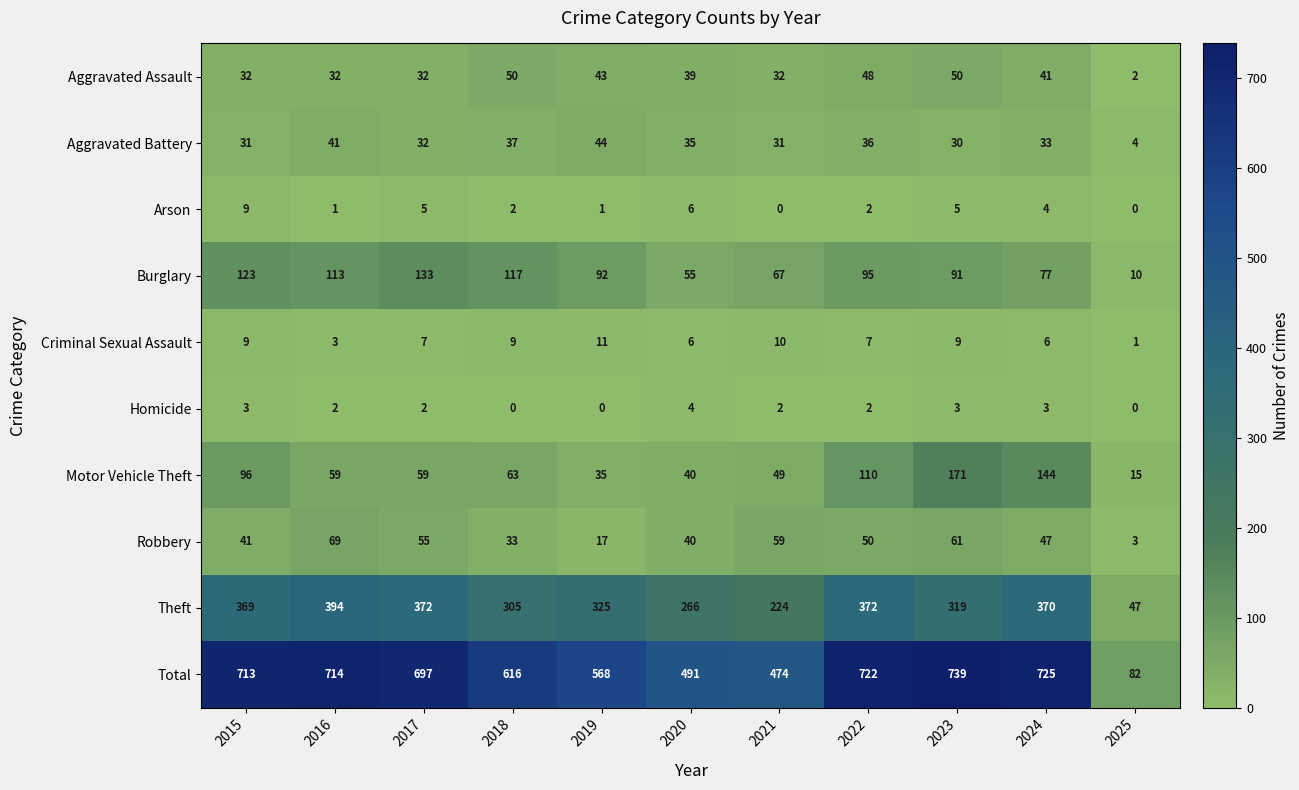

What is the difference between the second highest and second lowest values in the Robbery series?

44